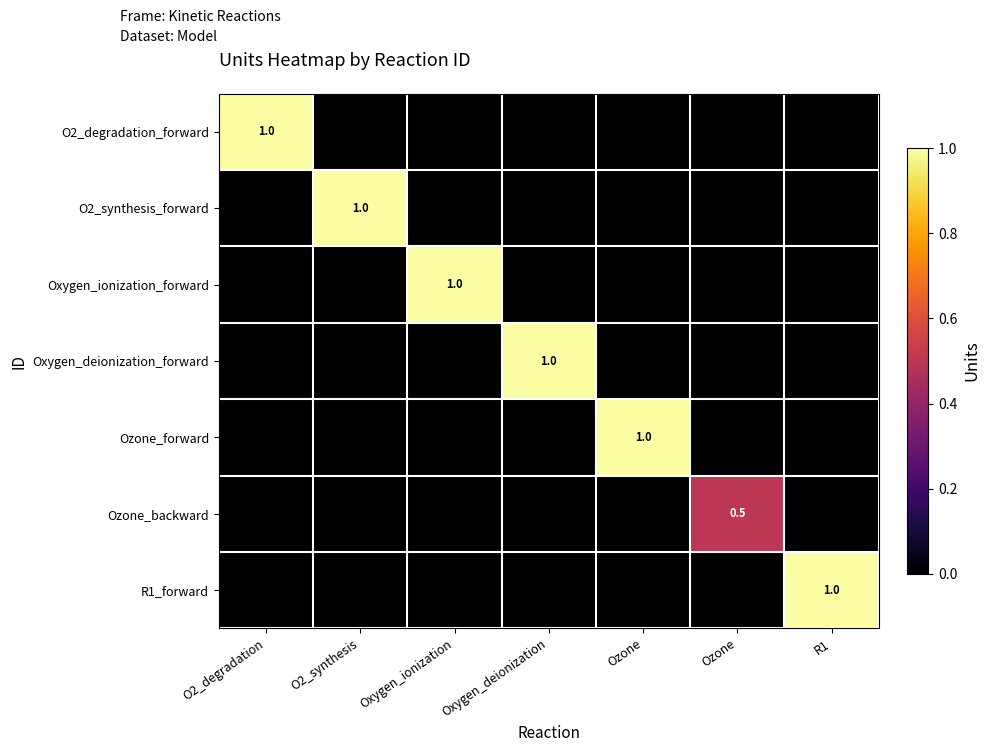

What is the average value of the Ozone_forward series?

0.1